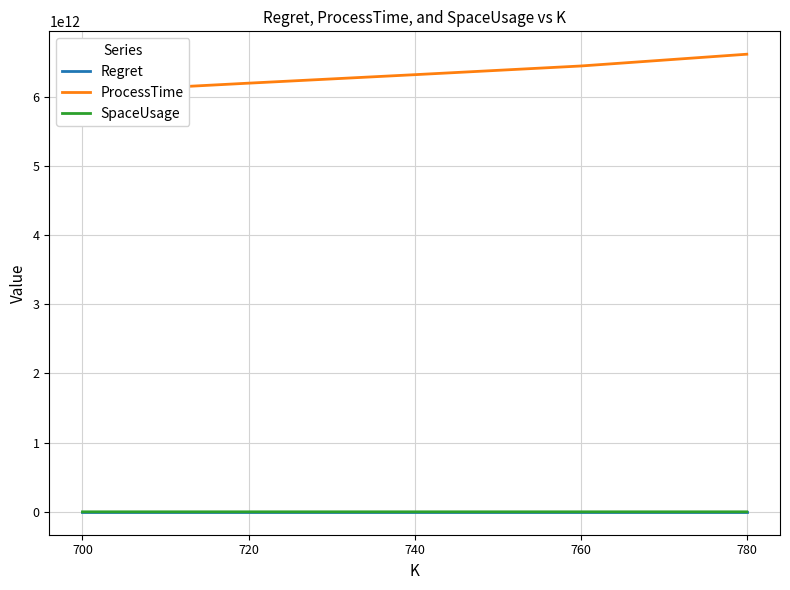

Where does the Regret series first go above 74453?

740